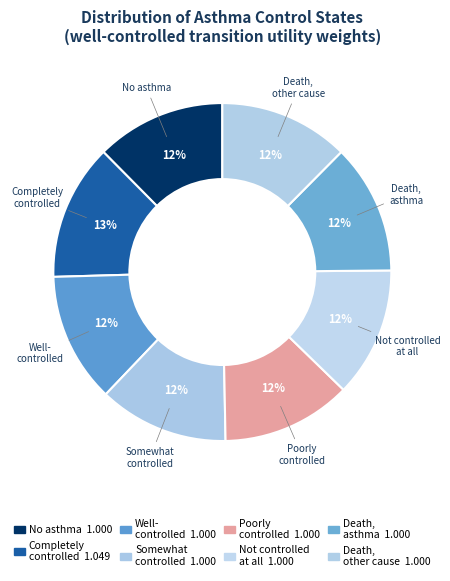

How many segments does this pie chart have?

8